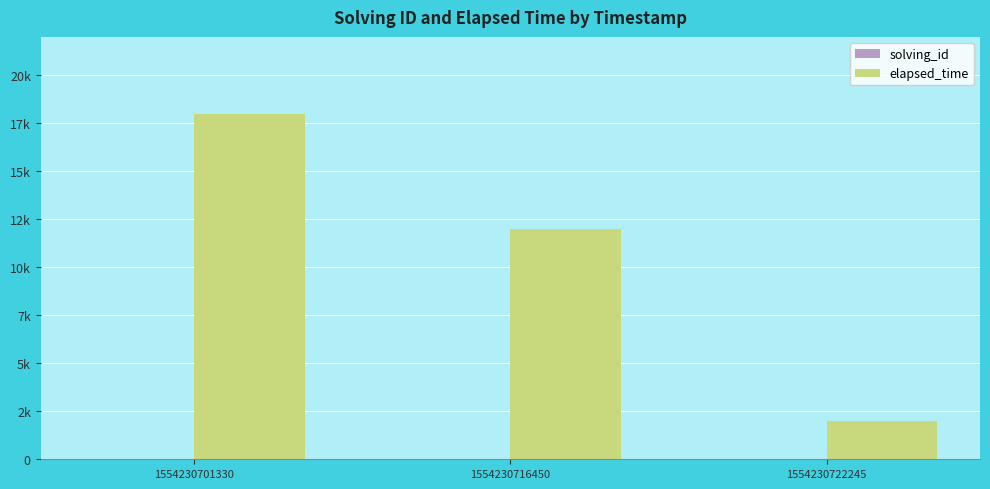

The solving_id series shows 2 at 1554230716450. True or false?

True